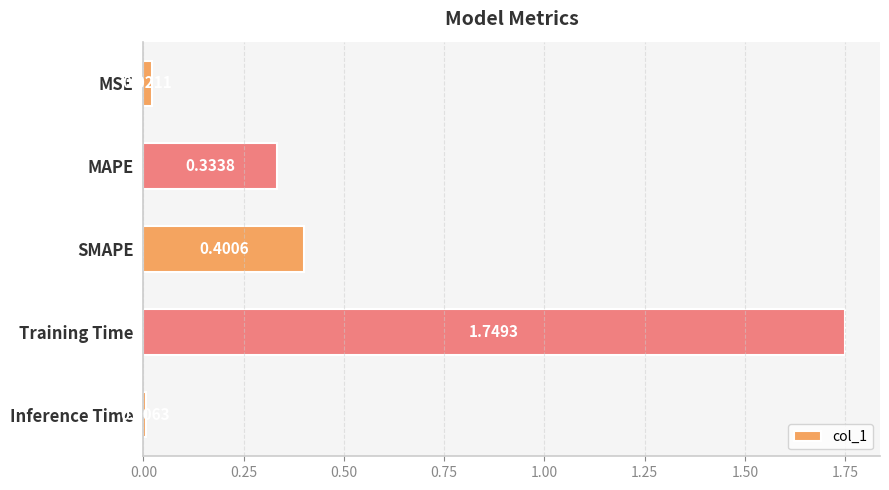

Count the number of categories in the chart.

5